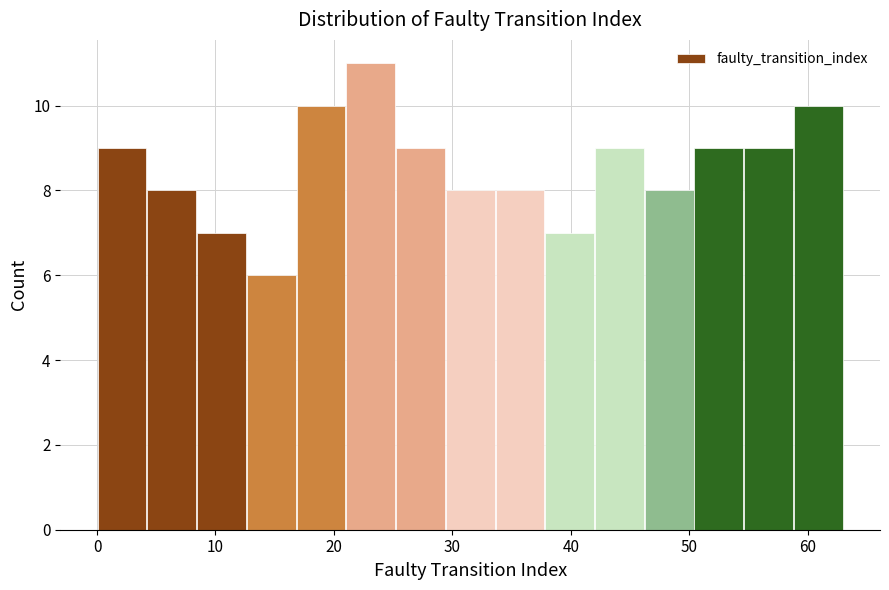

What is the height of the bar covering 16.8 to 21.0 on the x-axis? Neither the bar edges nor the heights are printed on the chart, so give them approximately, as read against the axes.

10